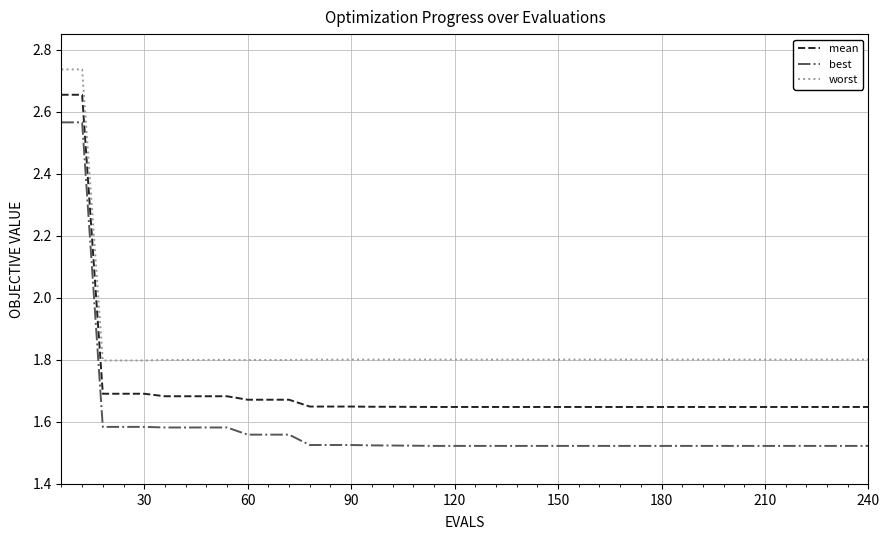

True or false: best and worst intersect in this chart.

False